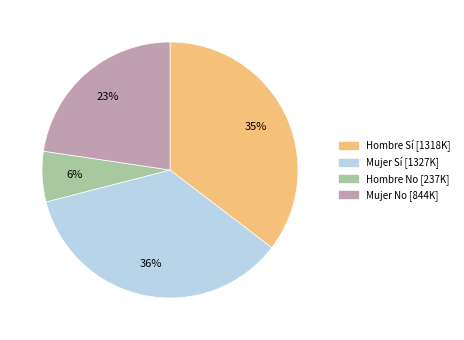

Is there any slice that represents more than half of the pie?

No